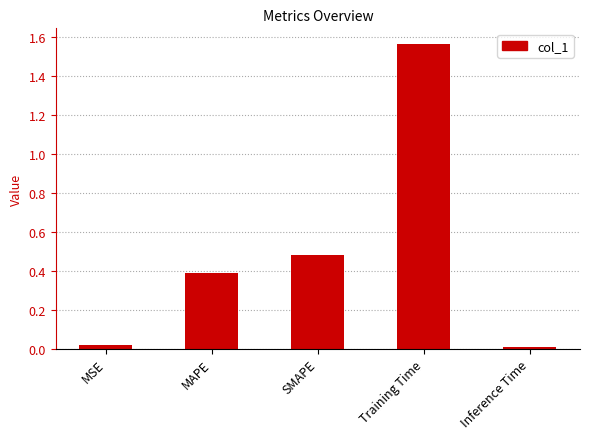

What is the sum of the values at SMAPE and MAPE?

0.9